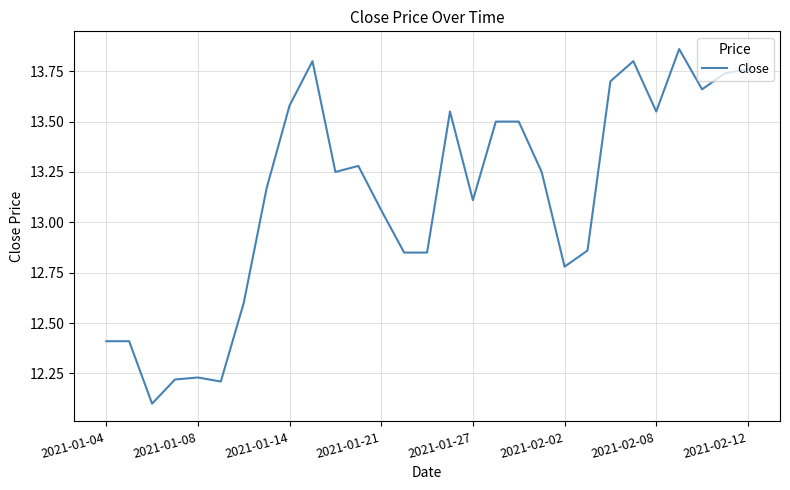

What is the minimum value shown in the chart?

12.1